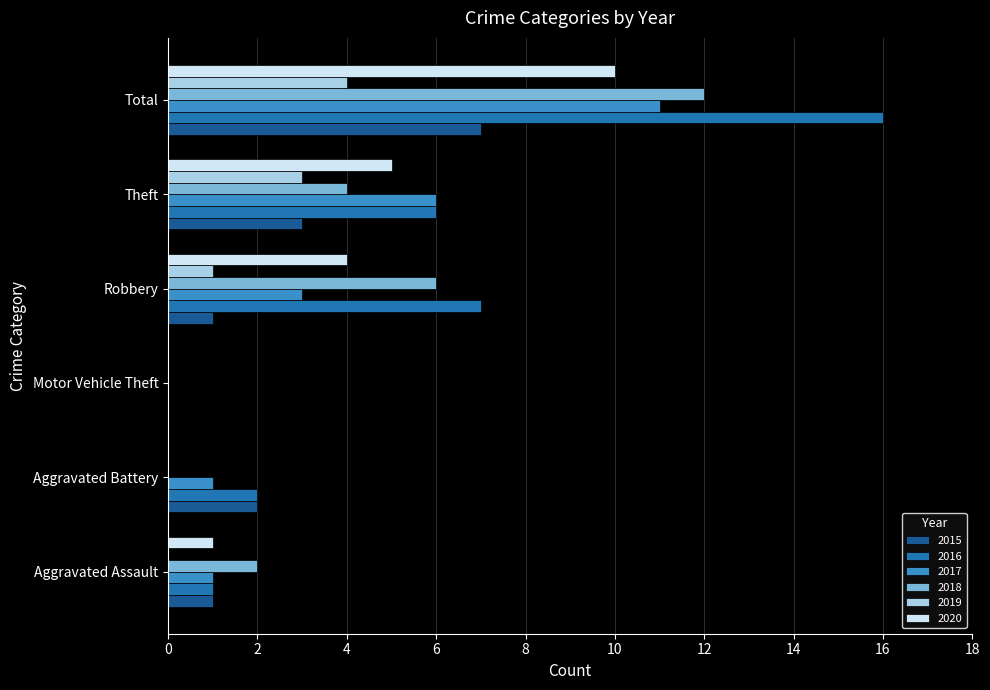

Is the value of 2016 at Robbery greater than the value of 2017 at Robbery?

Yes